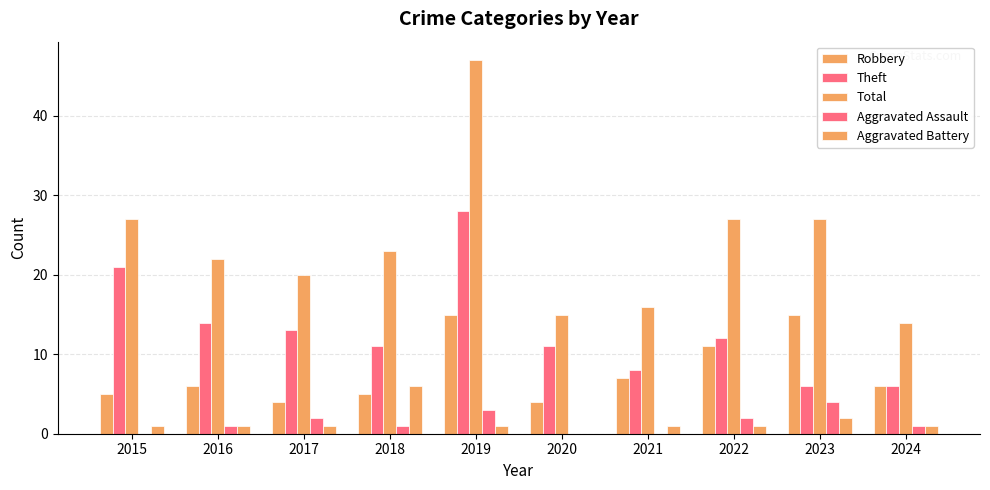

How many distinct data groups are displayed?

5